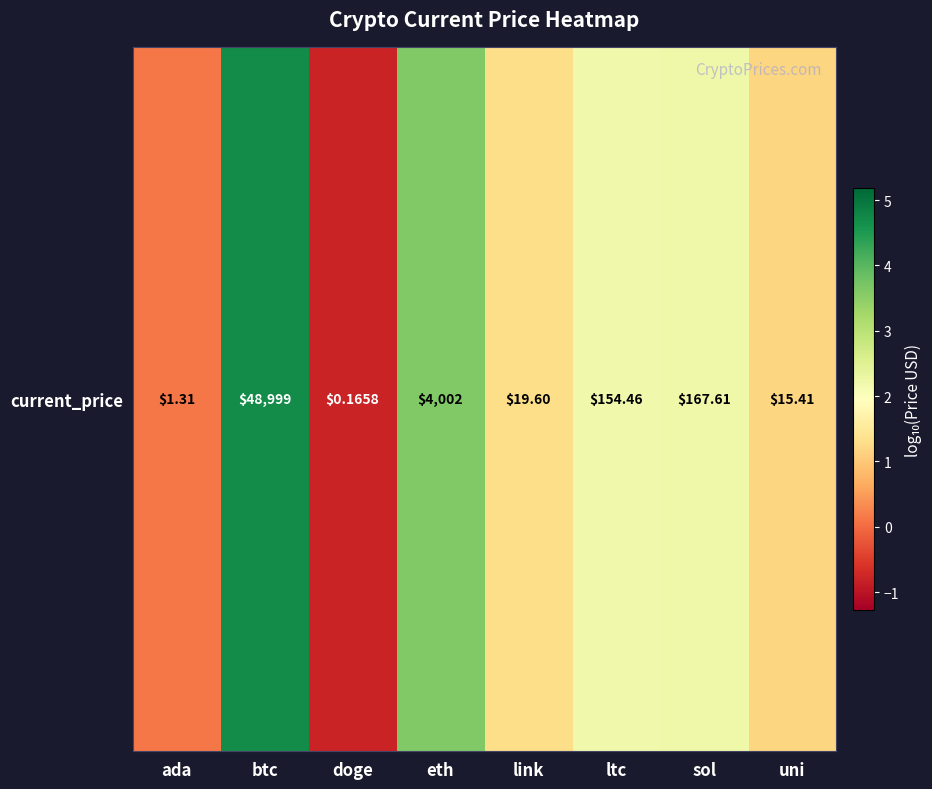

Which label corresponds to the smallest value in the chart?

doge